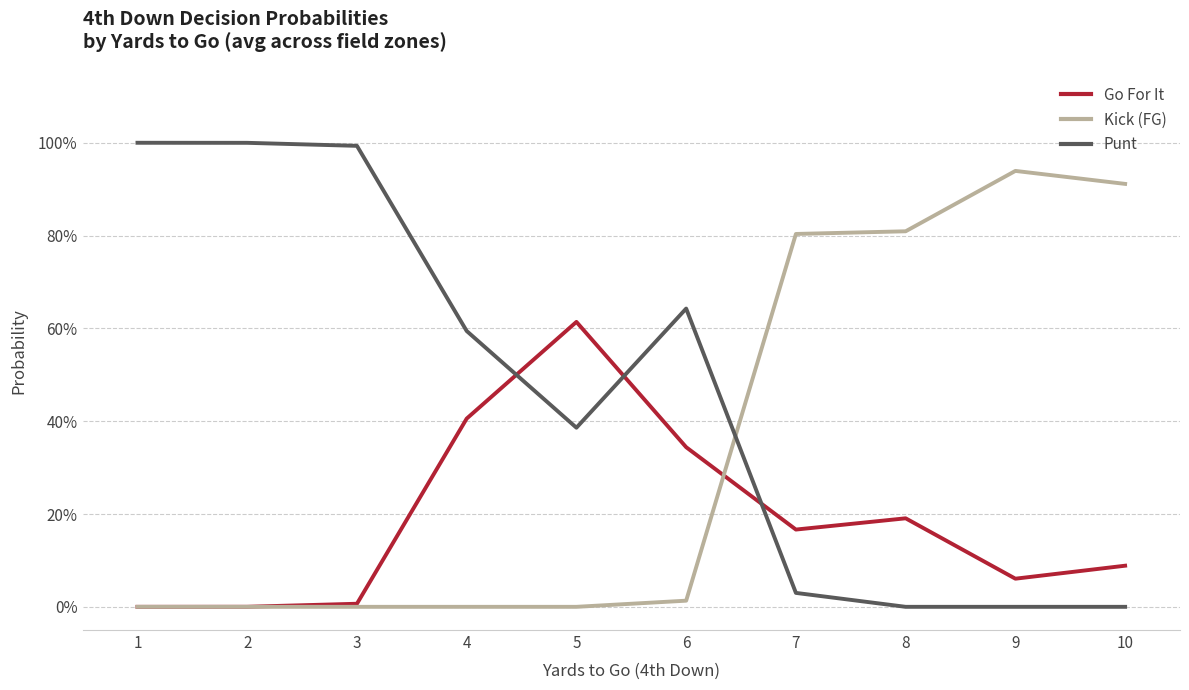

Does the chart display data point markers on the line(s)?

No